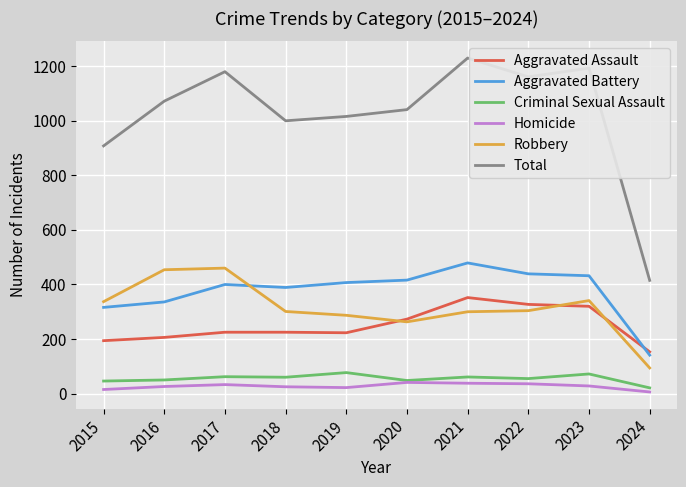

True or false: Criminal Sexual Assault and Aggravated Assault cross at least once.

False